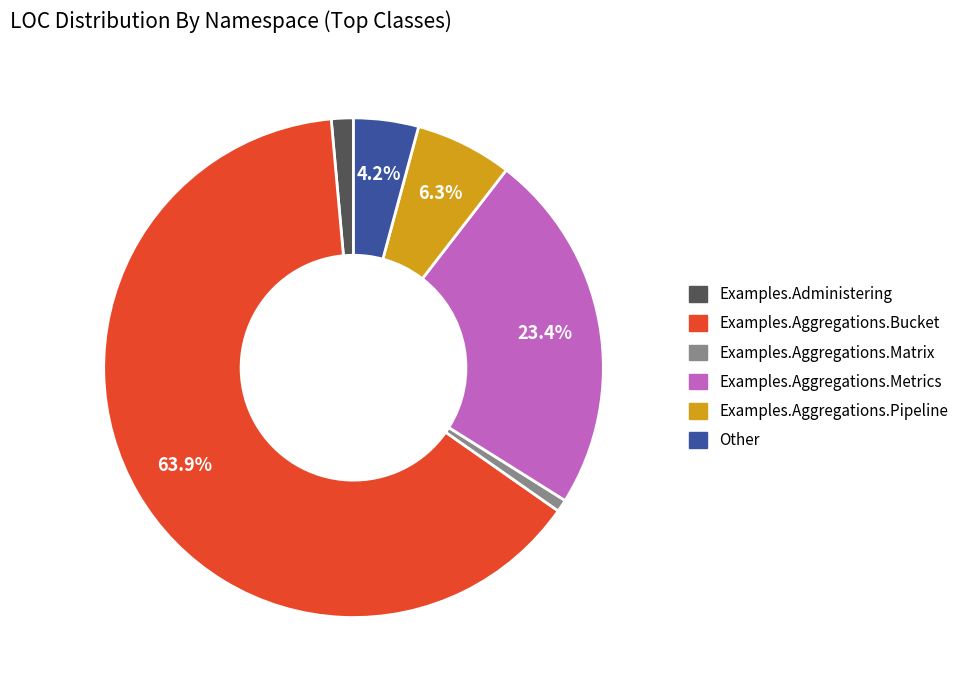

What is the smallest slice in the pie chart?

Examples.Aggregations.Matrix